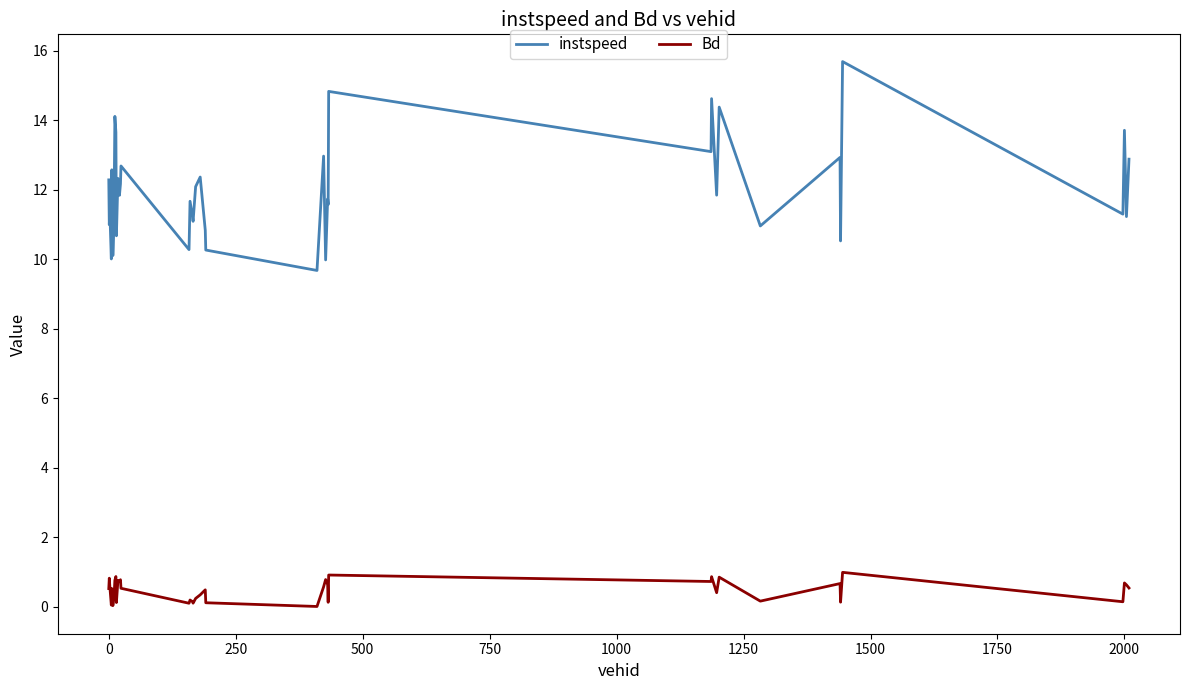

What is the highest value of the Bd series?

1.0